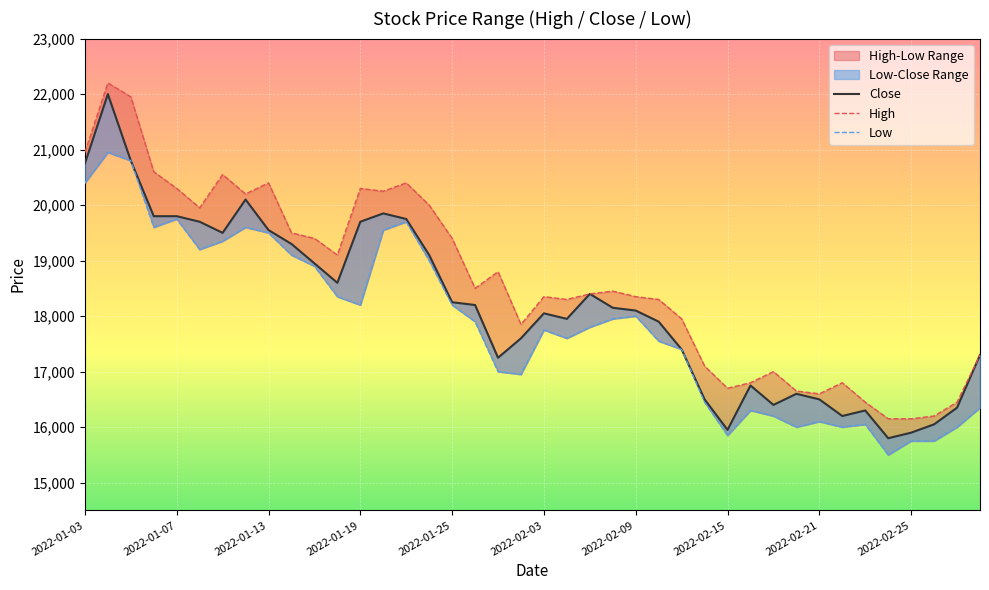

What is the total value across all series at 11?

56050